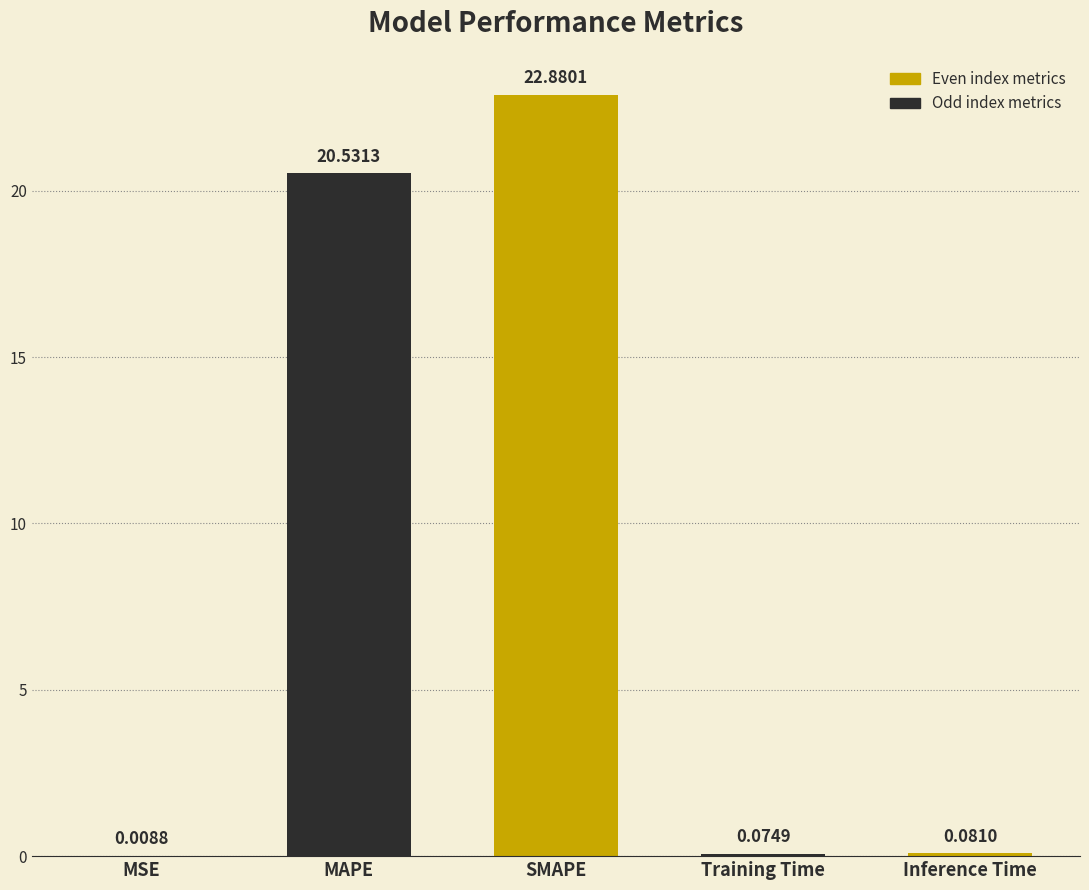

What is the maximum value shown in the chart?

22.9